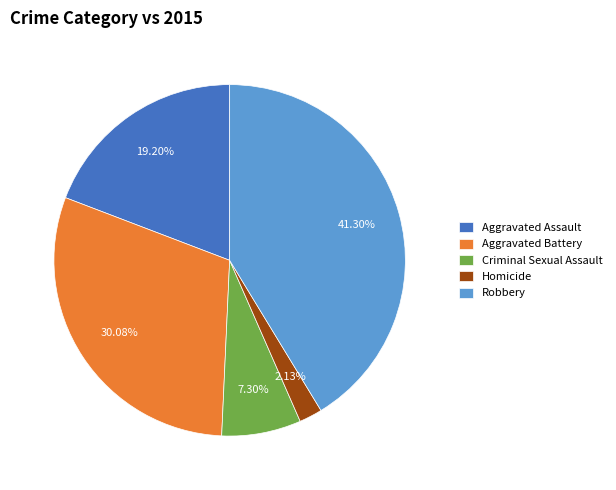

Rank the categories by value from lowest to highest.

Homicide, Criminal Sexual Assault, Aggravated Assault, Aggravated Battery, Robbery